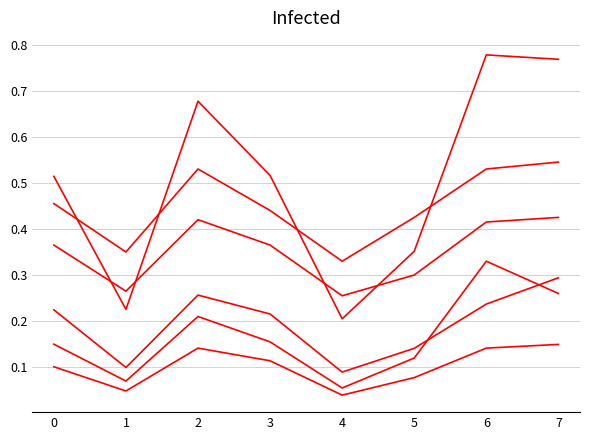

Does the chart have visible grid lines?

Yes